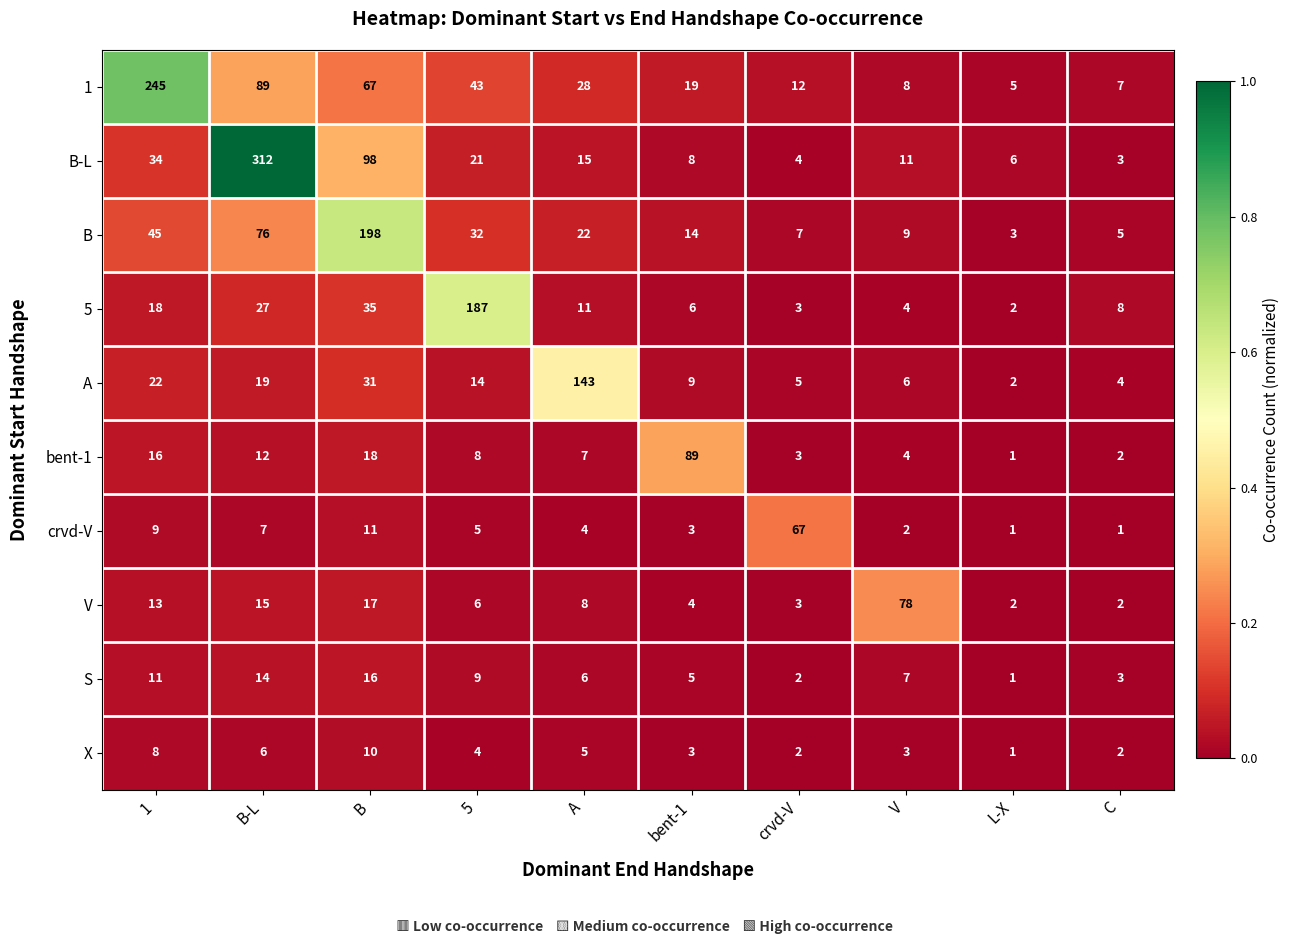

What is the average value of the B-L series?

51